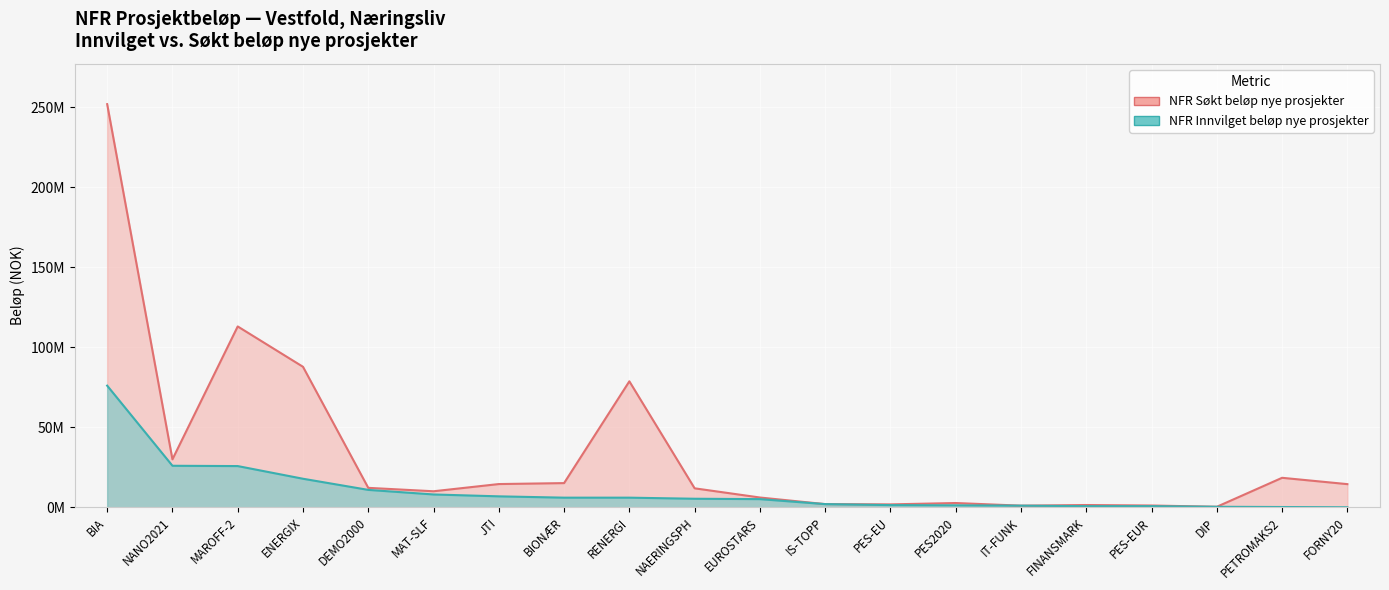

What is the spread (max minus min) of values at PES2020?

1439453.0